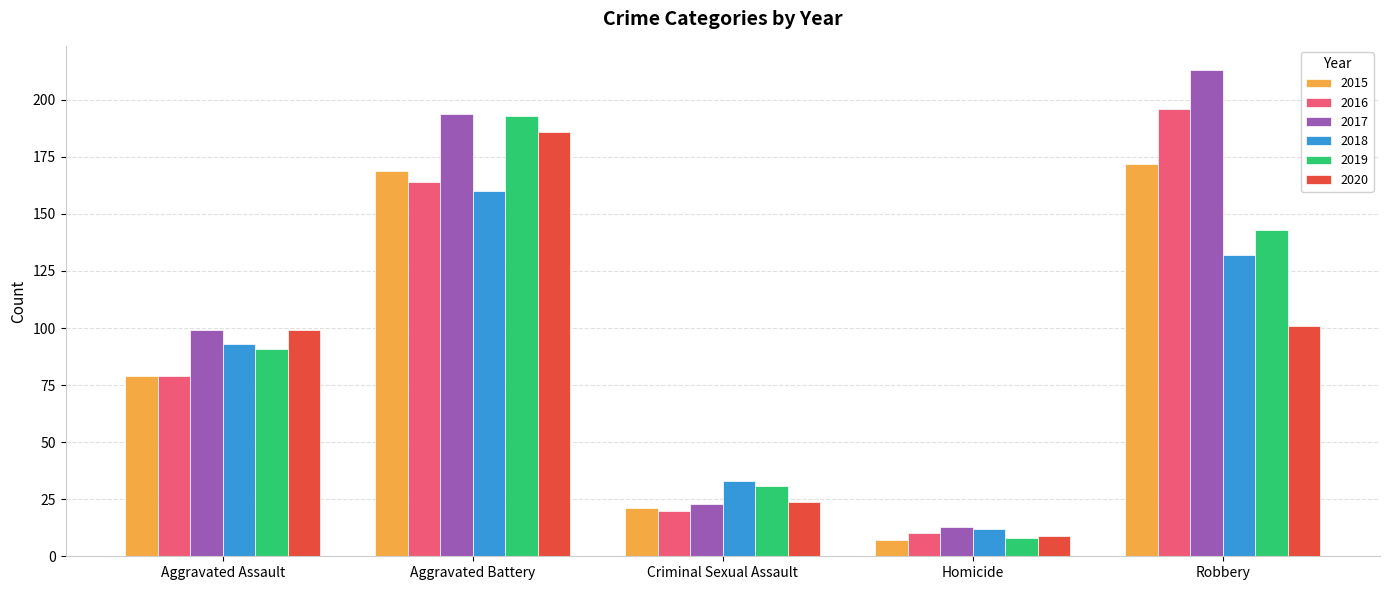

How many data points in 2015 are less than 79?

2